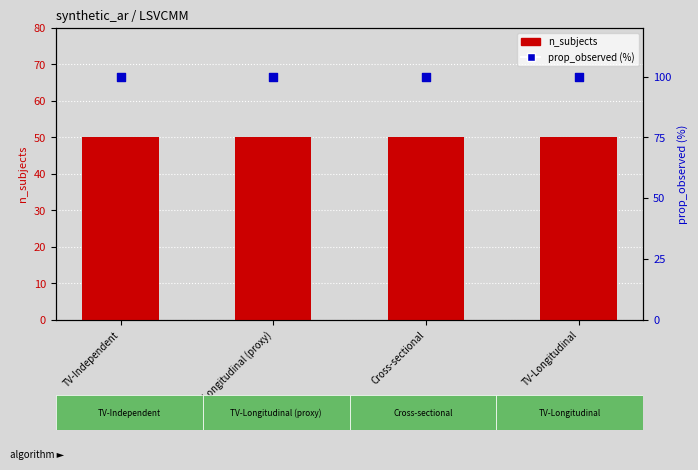

Is the value of prop_observed (%) at TV-Longitudinal (proxy) greater than the value of n_subjects at TV-Longitudinal (proxy)?

Yes